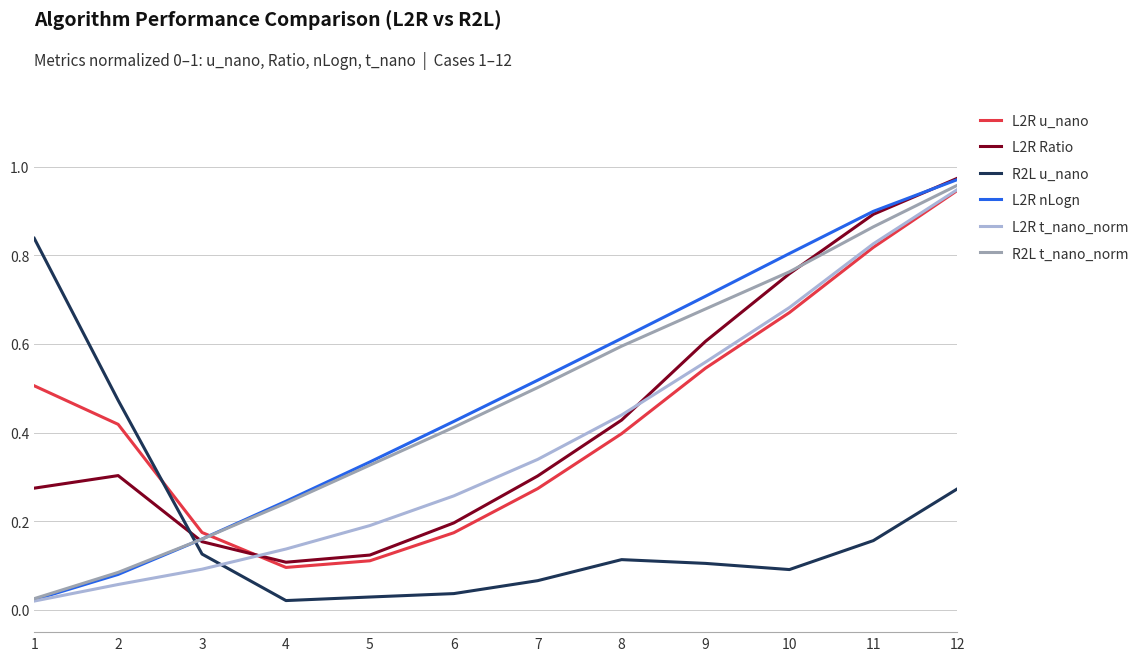

Does the chart have visible grid lines?

Yes